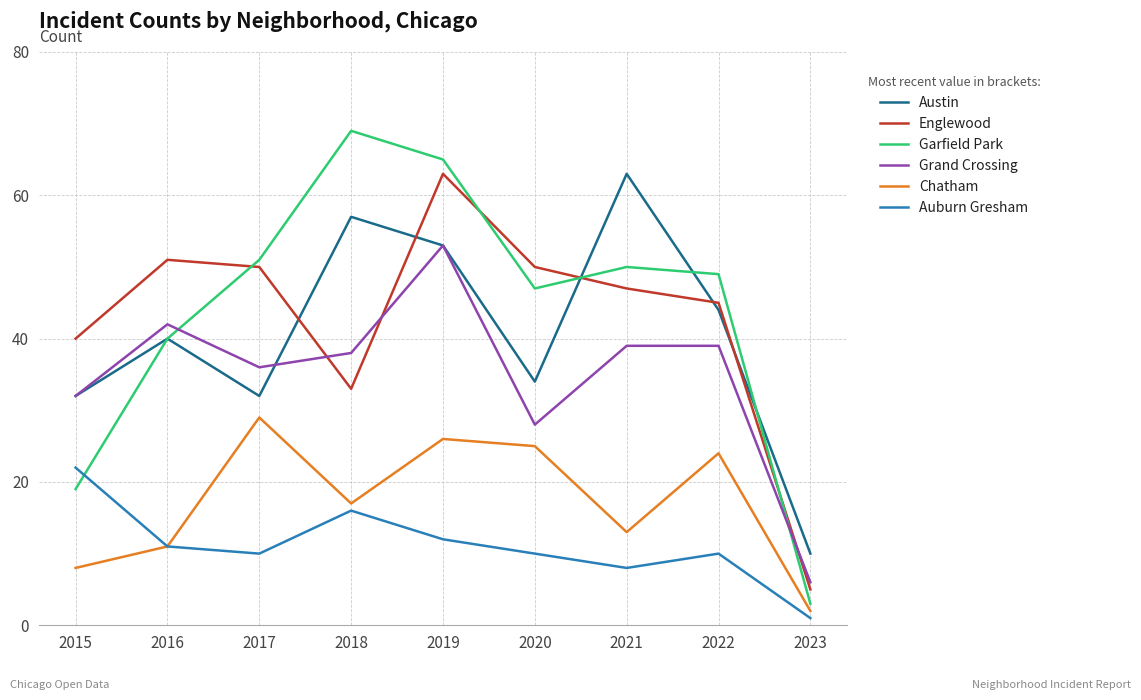

How many interior local valleys does the Chatham series have?

2